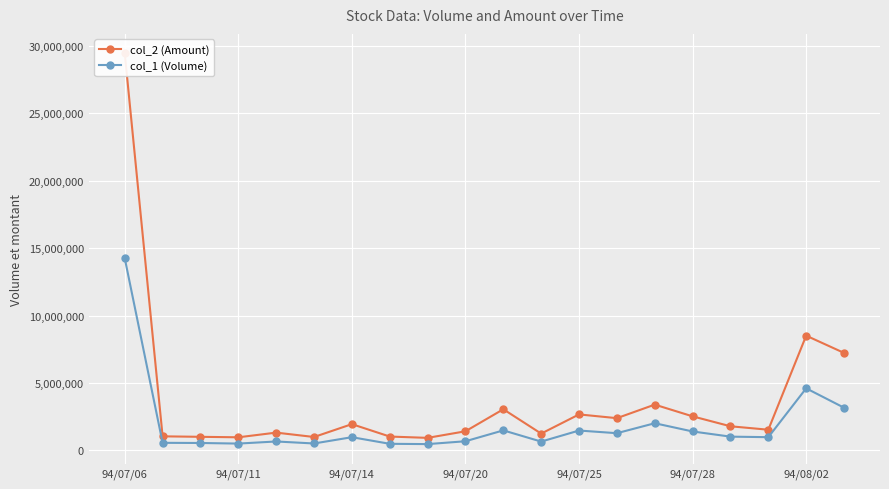

What is the sum of all col_1 (Volume) values?

37576000